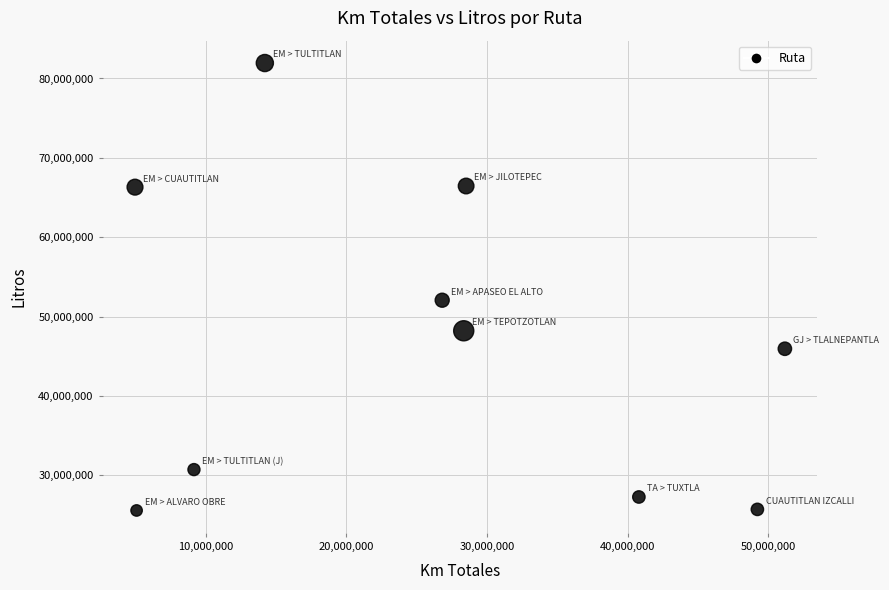

What Y value in the scatter plot is closest to 53755037?

52058253.8